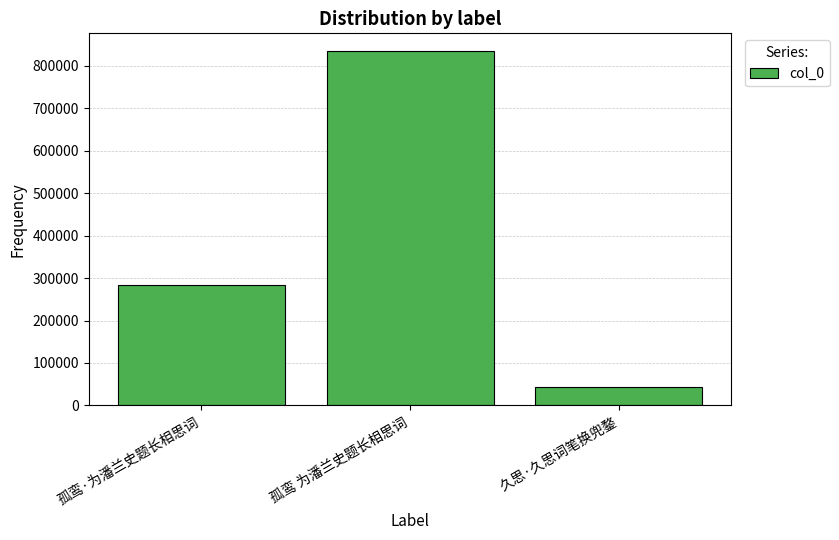

Is it true that the value at 孤鸾·为潘兰史题长相思词 is 282987?

True